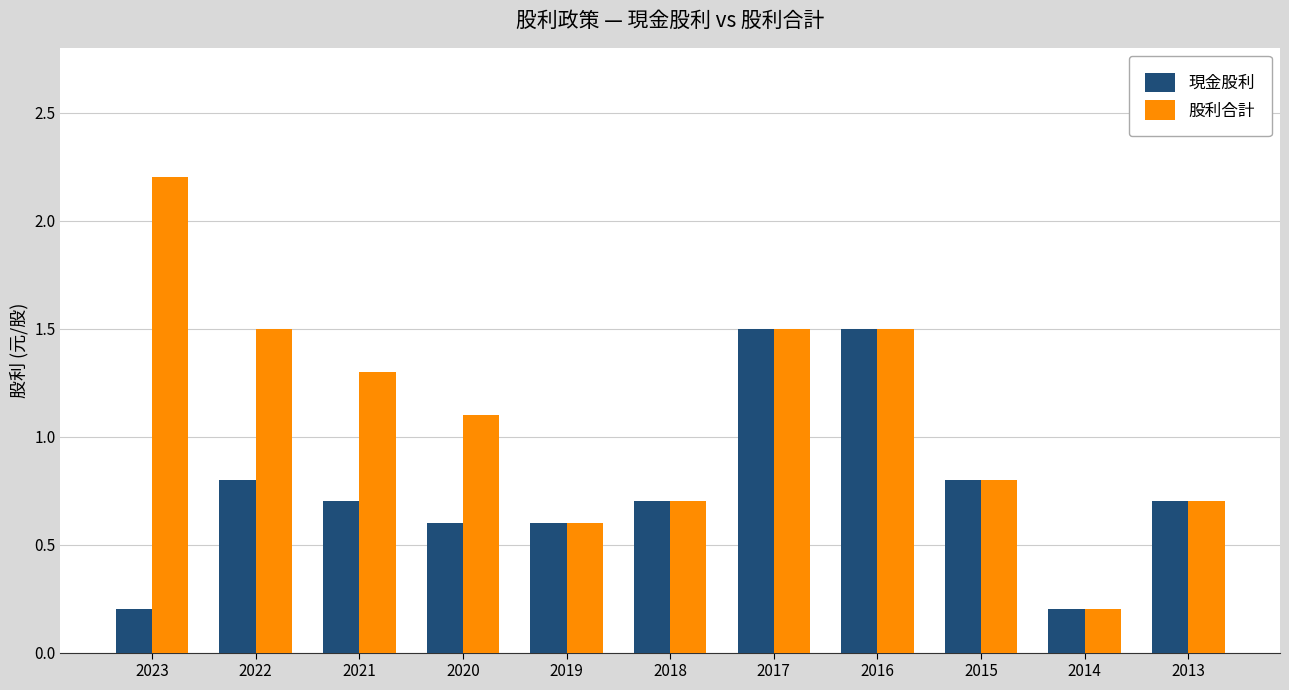

What is the highest value of the 現金股利 series?

1.5